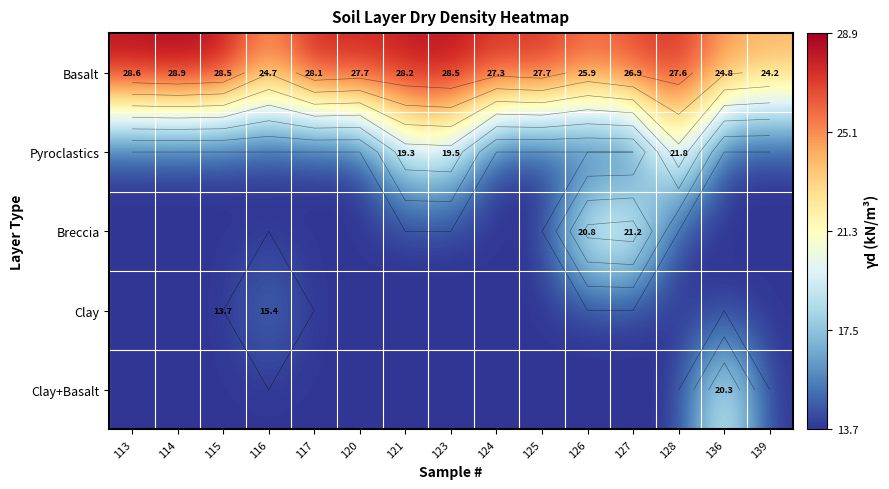

Rank the series at 113 from lowest to highest value.

Pyroclastics, Breccia, Clay, Clay+Basalt, Basalt